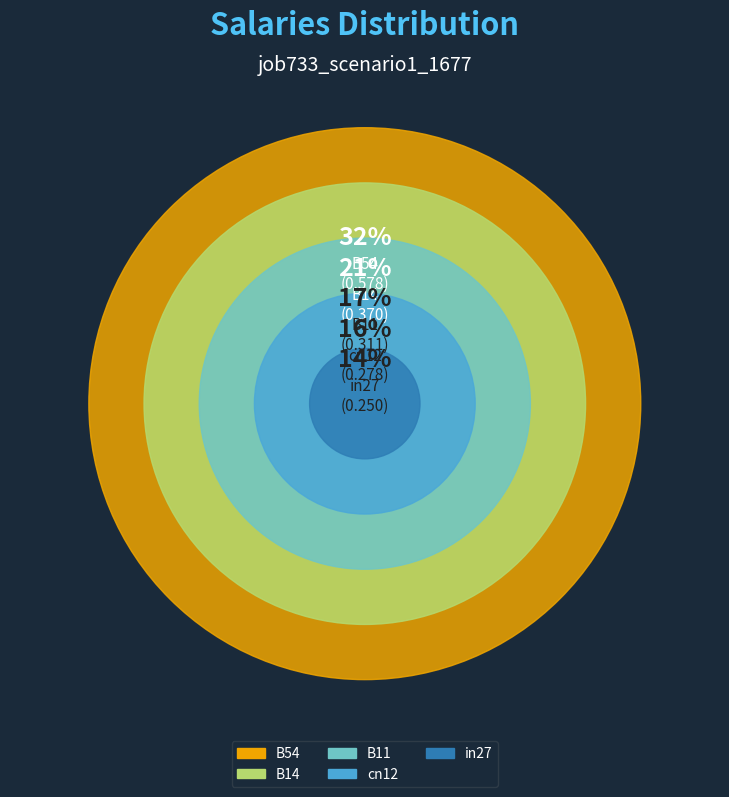

Is cn12 the majority of the pie?

No